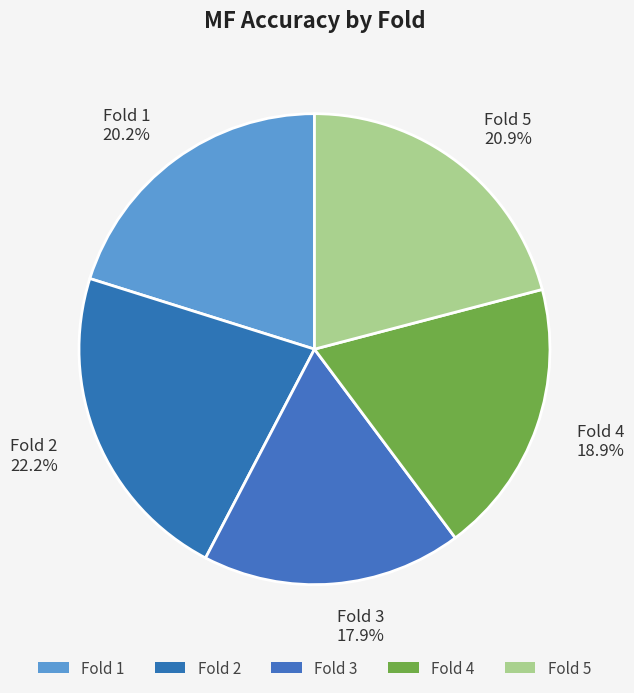

How many slices are in this pie chart?

5